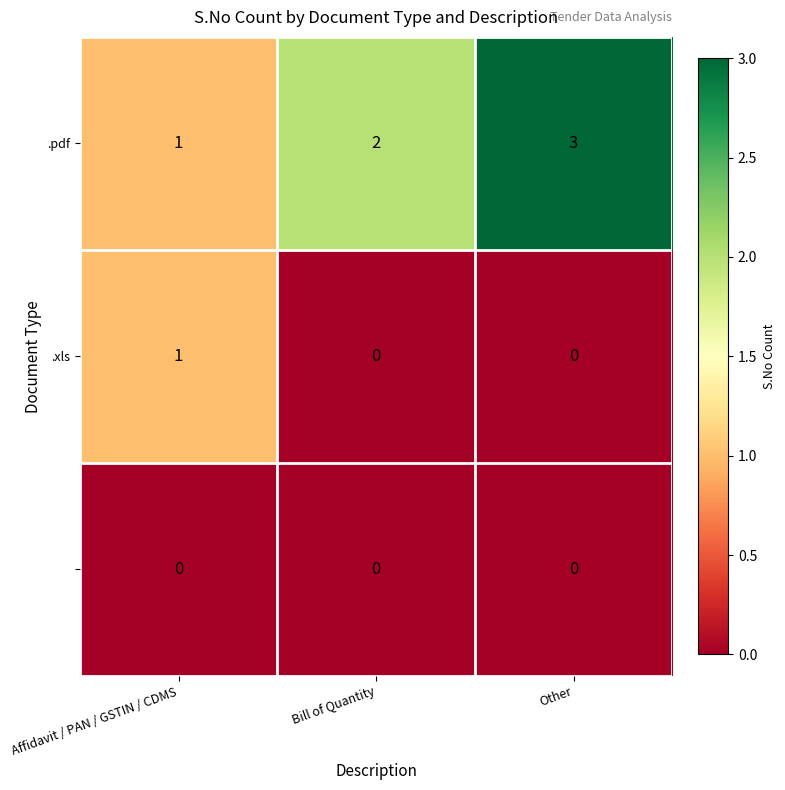

At which category does the chart reach its peak across all series?

Other